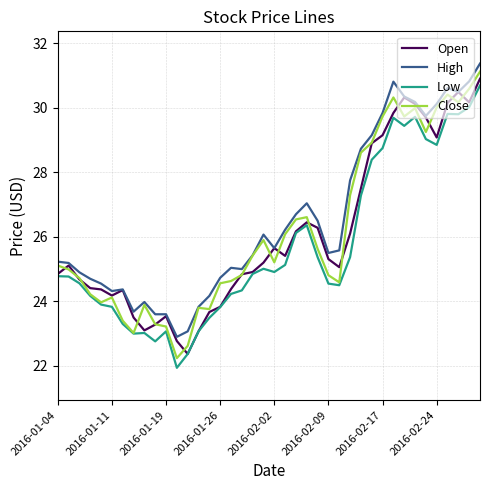

True or false: High and Low cross at least once.

False